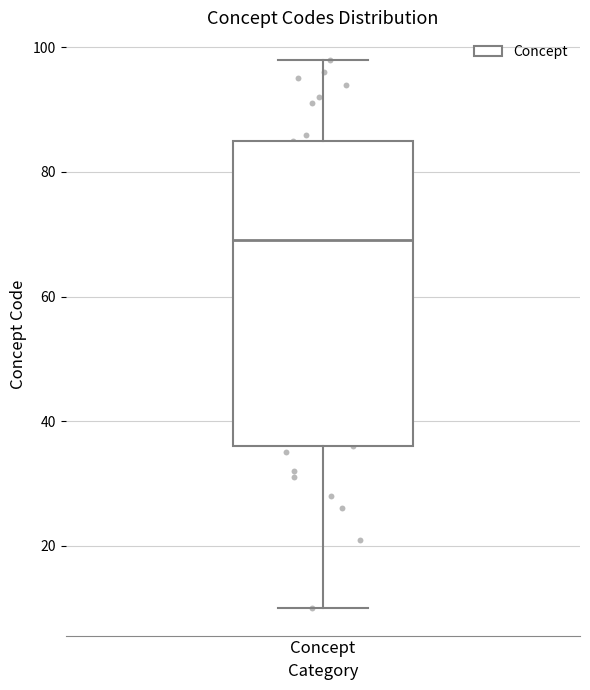

Transcribe this box plot: give where the median line is, the range the box spans, and where the two whiskers end, as read against the y-axis. The values are not printed on the chart, so give them approximately, as read against the axis.

median 70, box 36 to 86, whiskers 10 to 98